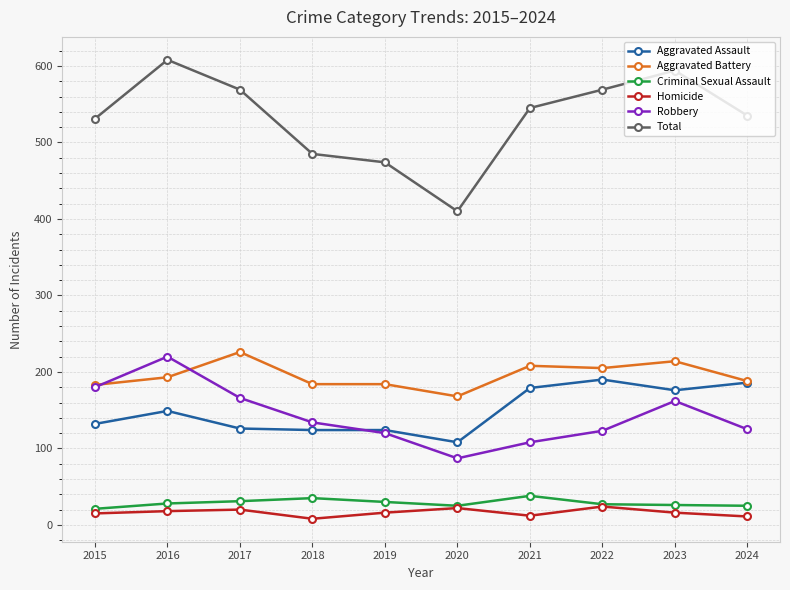

Which series changed the most between 2020 and 2022?

Total